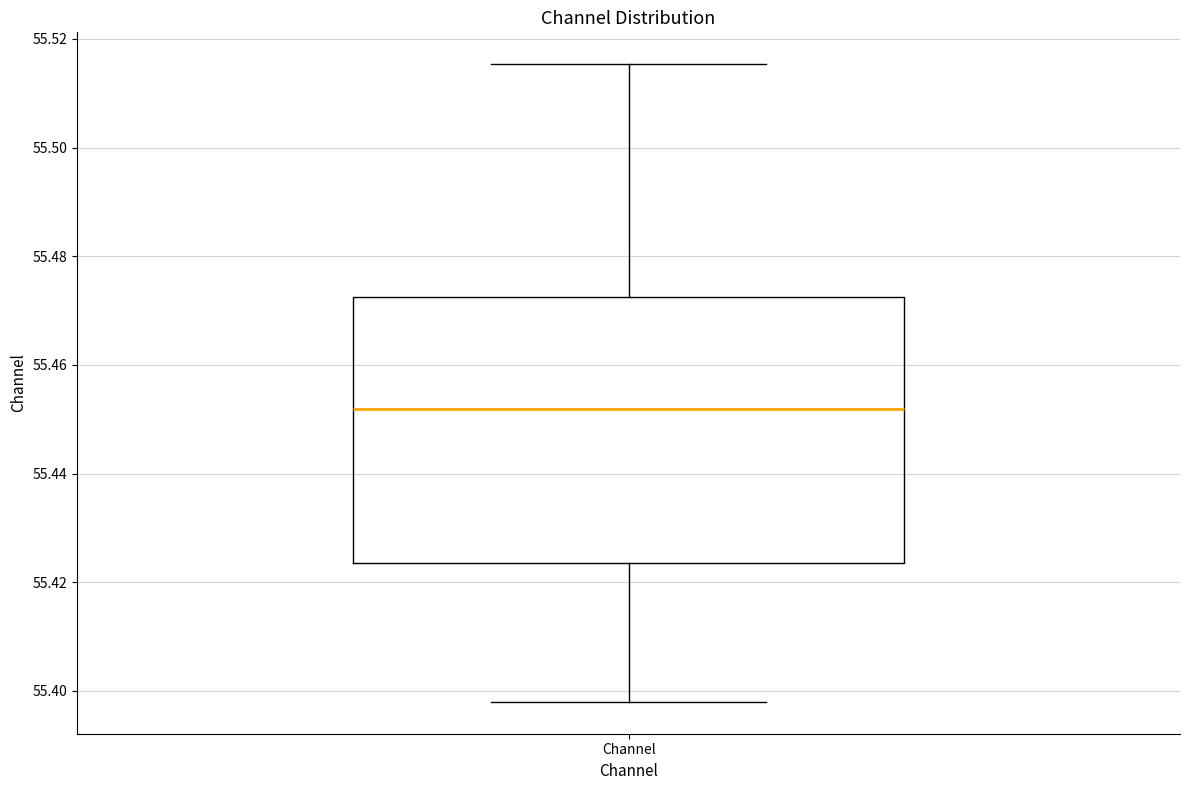

Transcribe this box plot: give where the median line is, the range the box spans, and where the two whiskers end, as read against the y-axis. The values are not printed on the chart, so give them approximately, as read against the axis.

median 55.452, box 55.424 to 55.472, whiskers 55.398 to 55.516